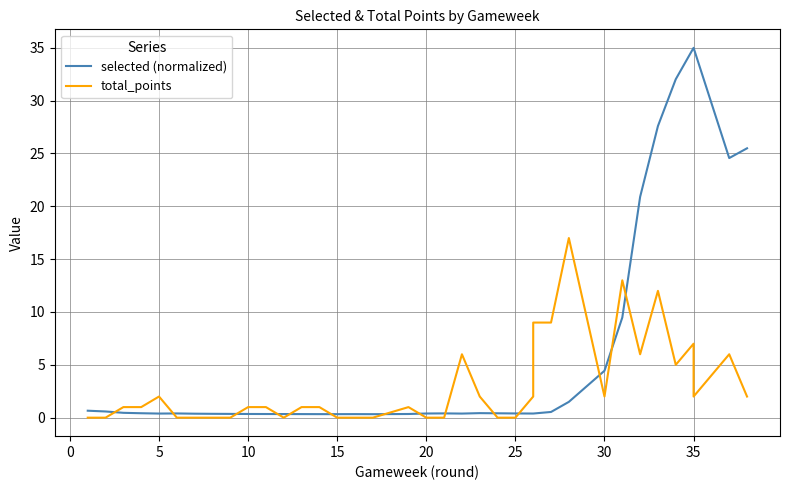

How many times do total_points and selected (normalized) cross each other?

14